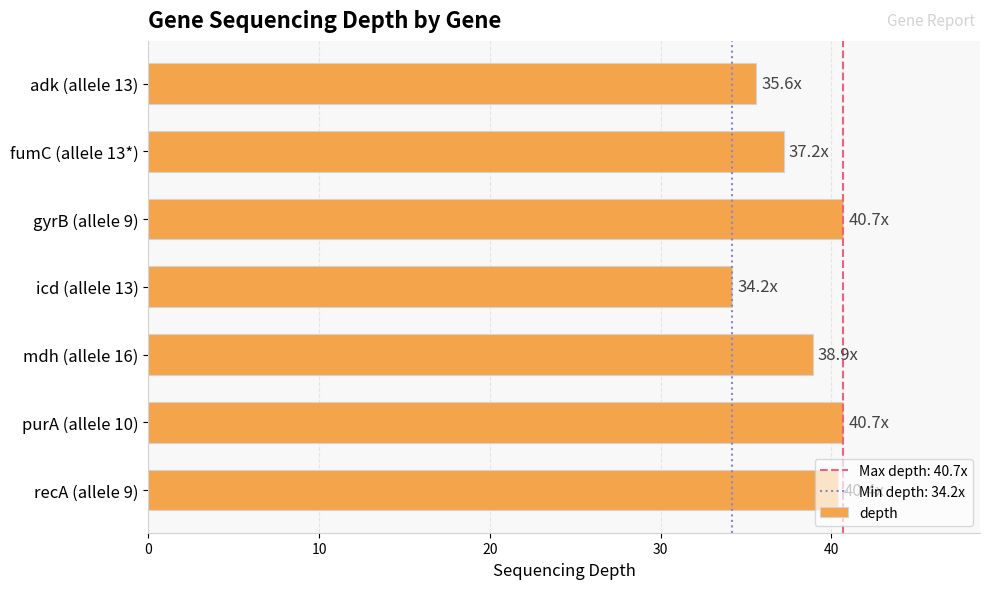

How many data points are less than 38?

3